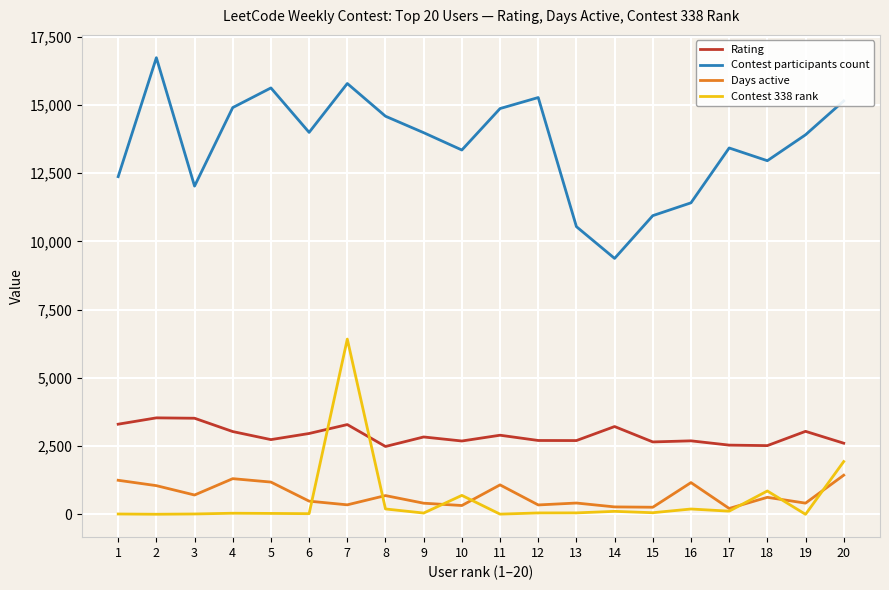

At which category is the sum across all series the highest?

7